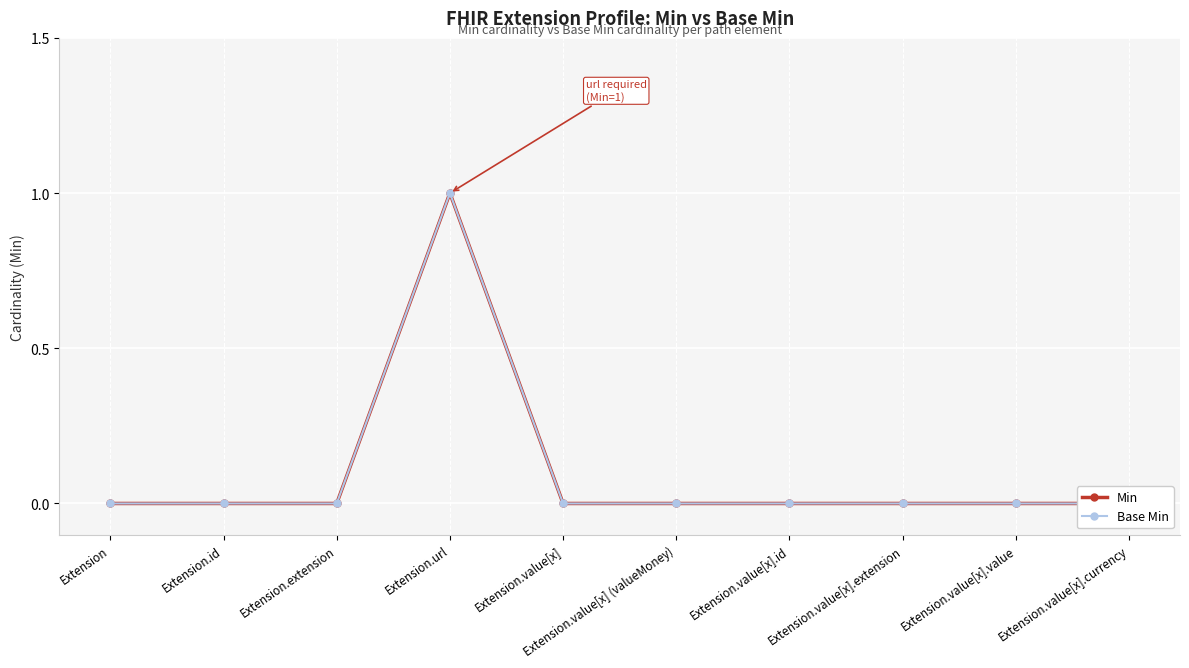

Reading left to right, transcribe all the data shown in this chart.

Min: 0	0	0	1	0	0	0	0	0	0
Base Min: 0	0	0	1	0	0	0	0	0	0